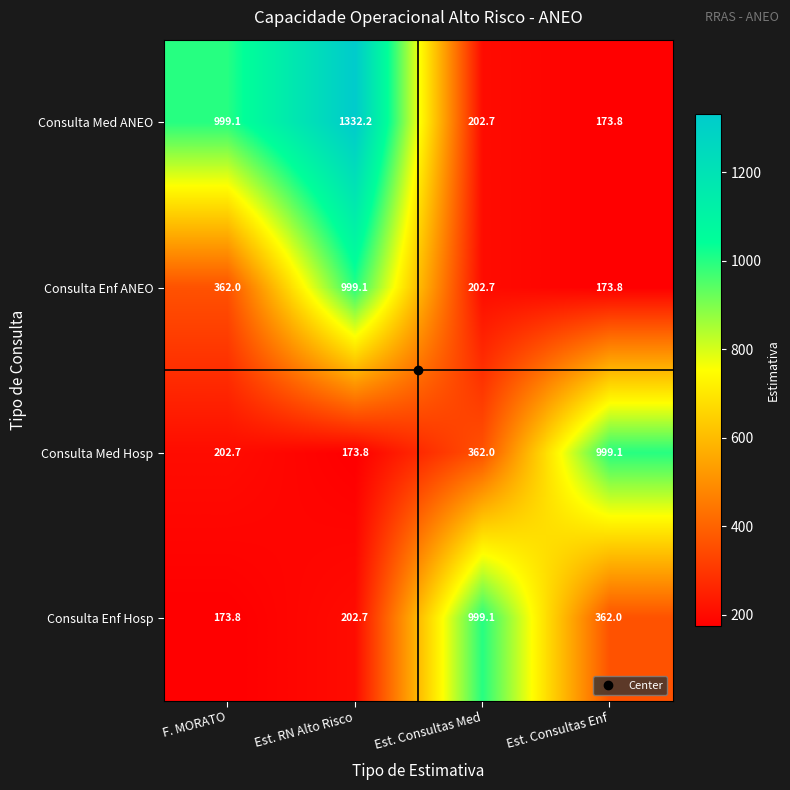

Rank the series at Est. RN Alto Risco from lowest to highest value.

Consulta Med Hosp, Consulta Enf Hosp, Consulta Enf ANEO, Consulta Med ANEO